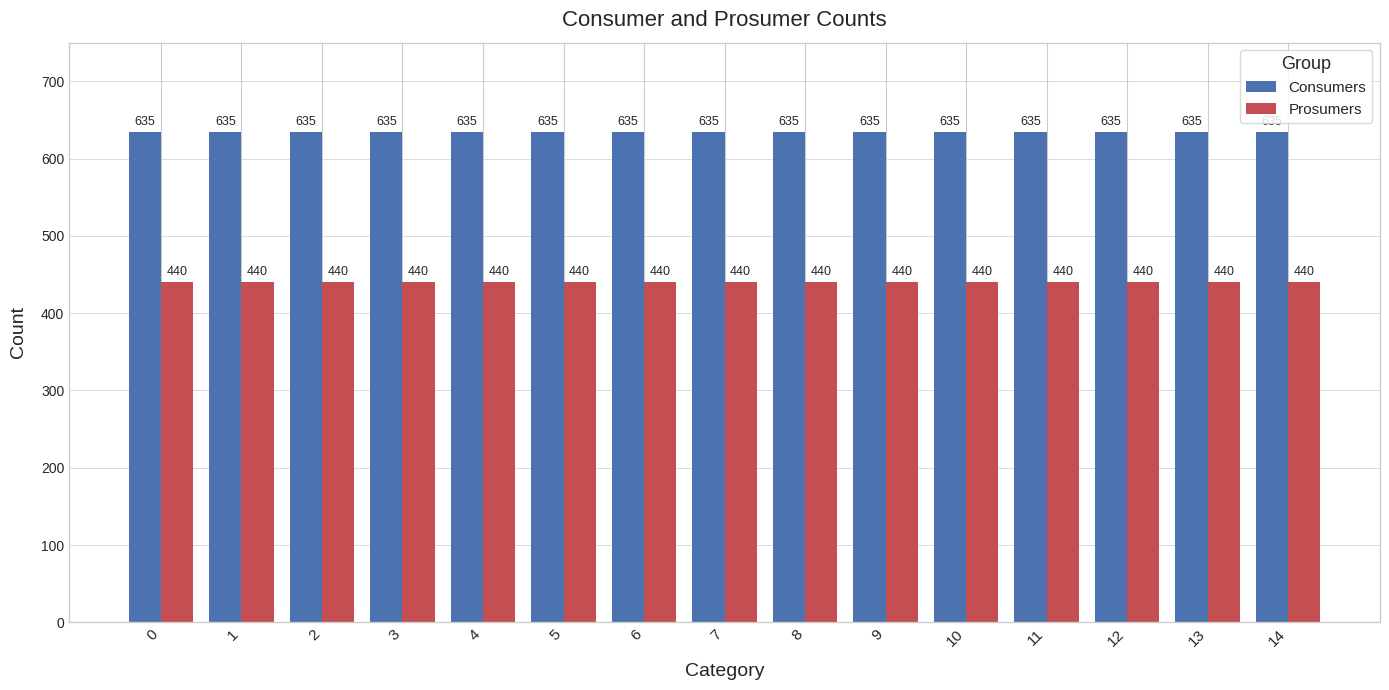

What is the total value across all series at 0?

1075